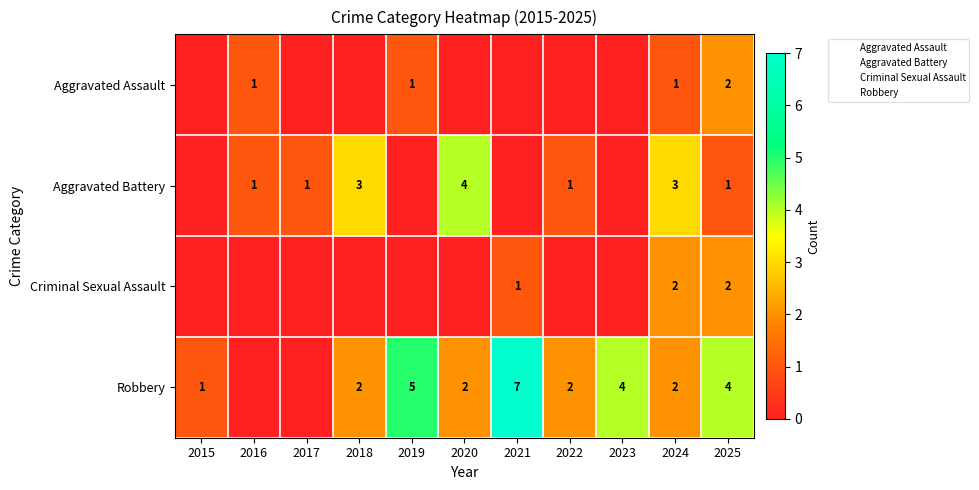

How many distinct data groups are displayed?

4